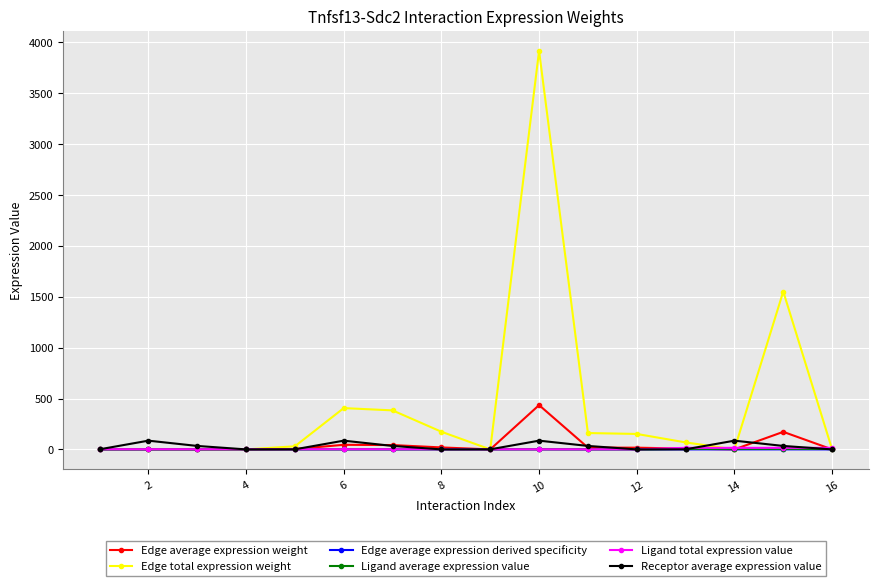

What is the maximum value shown in the chart?

3917.7